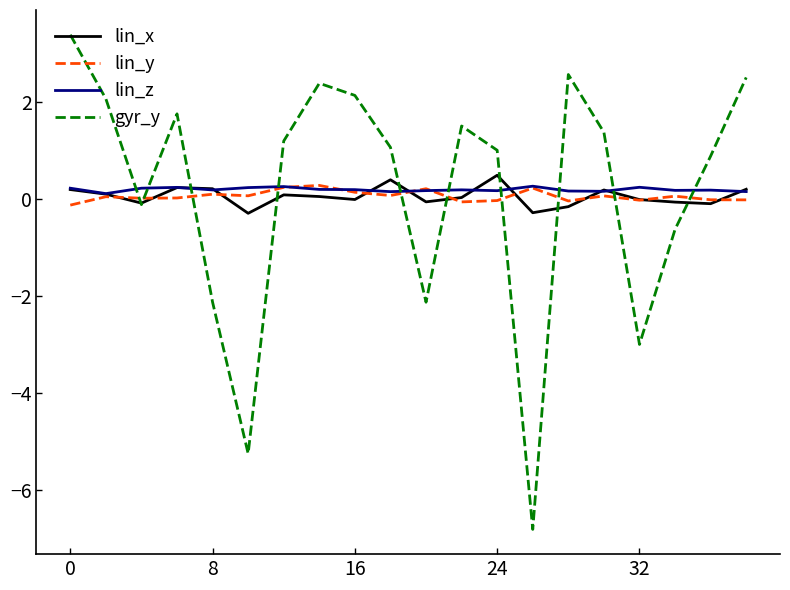

Which series has the largest range (max minus min)?

gyr_y